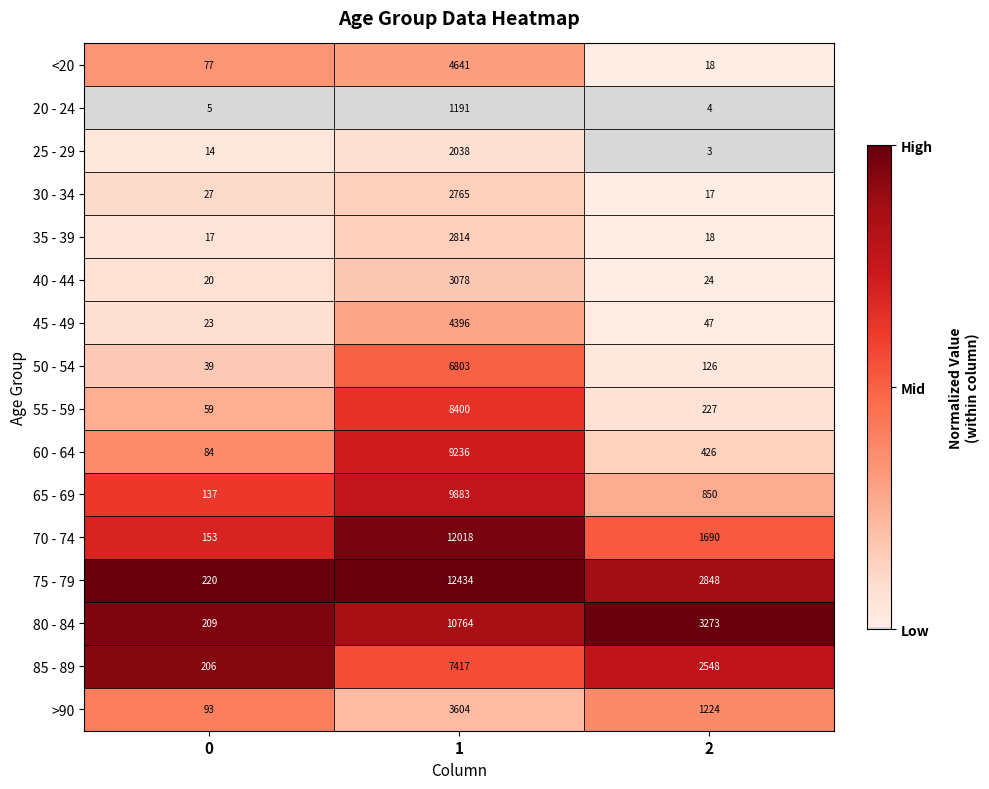

At 0, list the series in order from largest to smallest.

75 - 79, 80 - 84, 85 - 89, 70 - 74, 65 - 69, >90, 60 - 64, <20, 55 - 59, 50 - 54, 30 - 34, 45 - 49, 40 - 44, 35 - 39, 25 - 29, 20 - 24